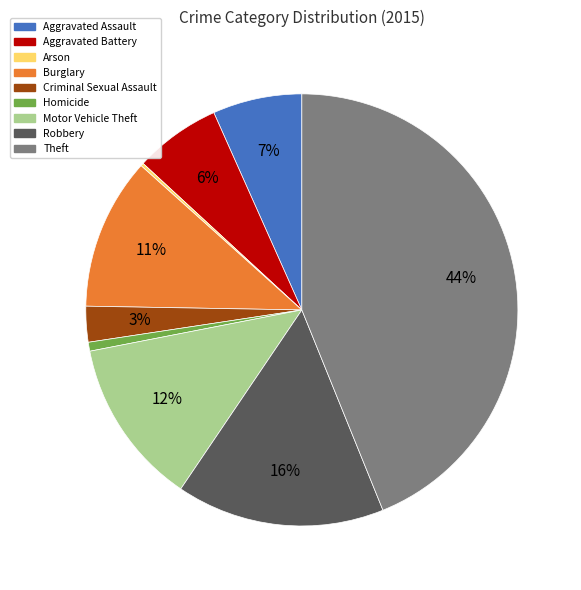

Does Criminal Sexual Assault account for over 50% of the chart?

No